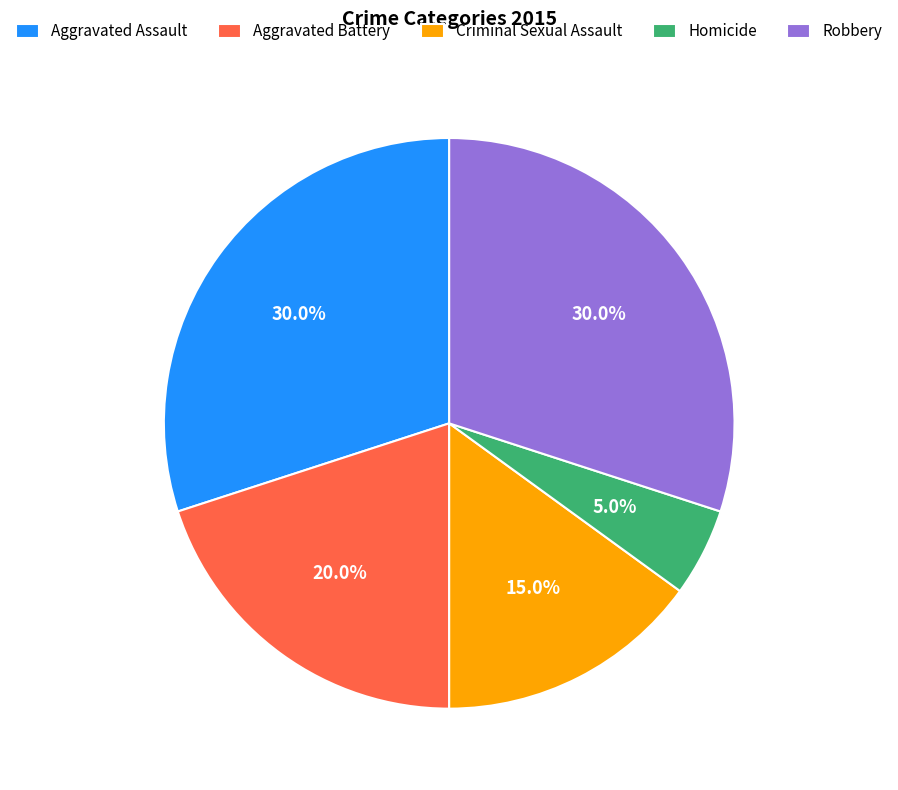

To the nearest percent, what portion does Homicide represent?

5%